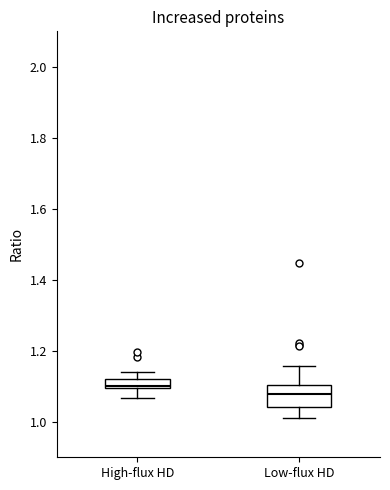

Which box is the tallest, from its lower edge to its upper edge?

Low-flux HD